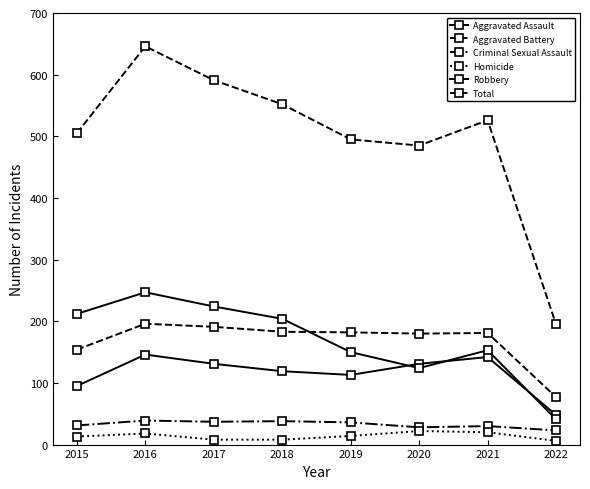

Rank the series at 2015 from lowest to highest value.

Homicide, Criminal Sexual Assault, Aggravated Assault, Aggravated Battery, Robbery, Total